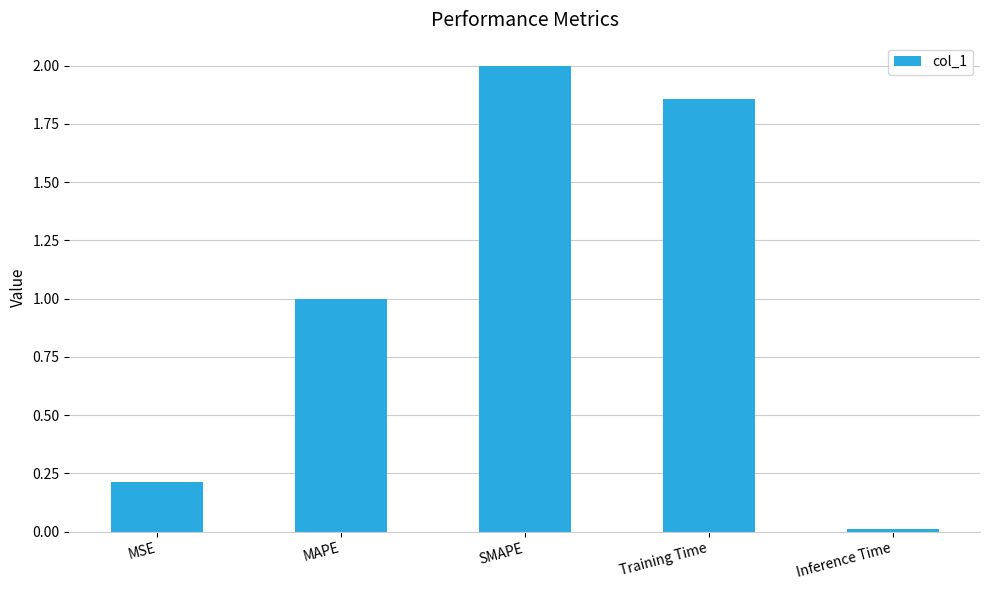

Rank the categories by value from highest to lowest.

SMAPE, Training Time, MAPE, MSE, Inference Time